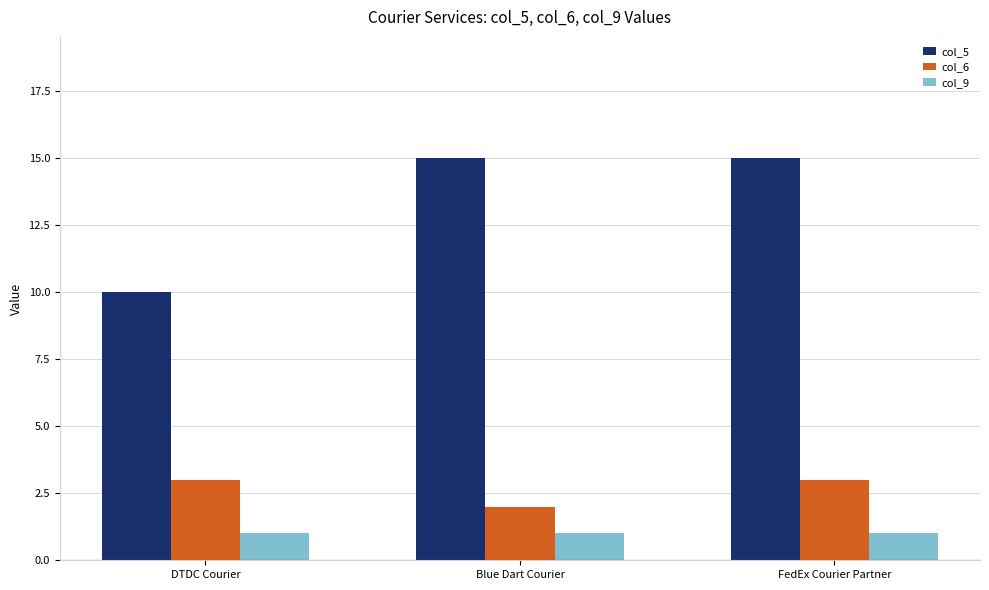

List the series in order of their peak value, highest first.

col_5, col_6, col_9